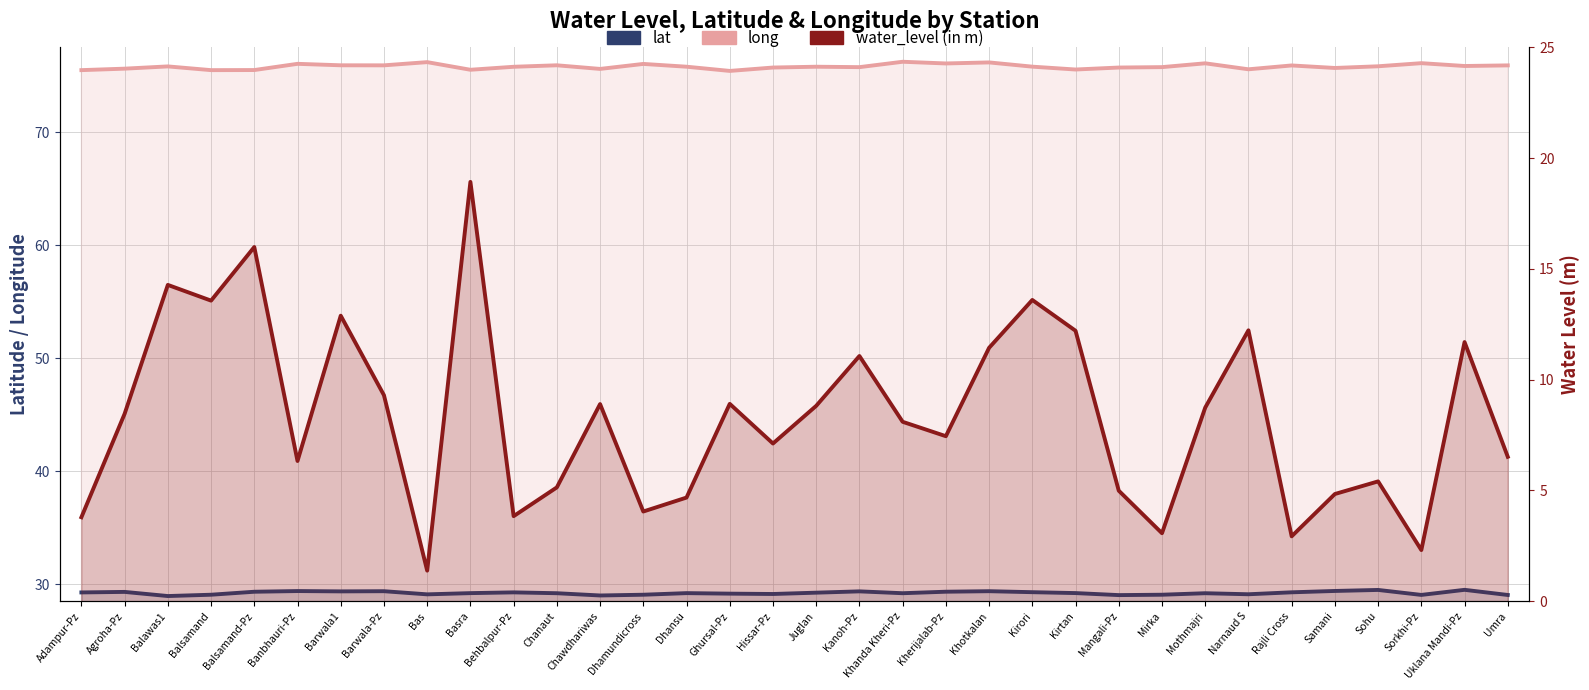

True or false: lat and water_level (in m) intersect in this chart.

False